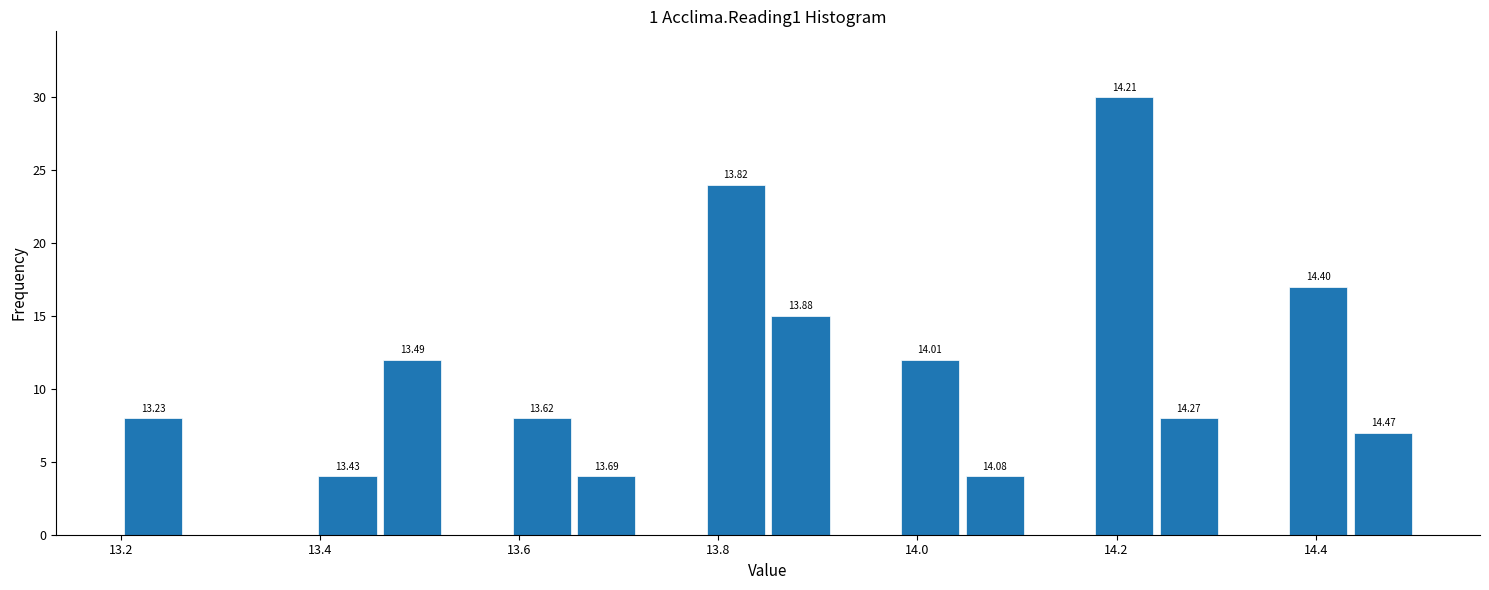

Read against the x-axis, roughly where is the centre of the tallest bar?

14.20